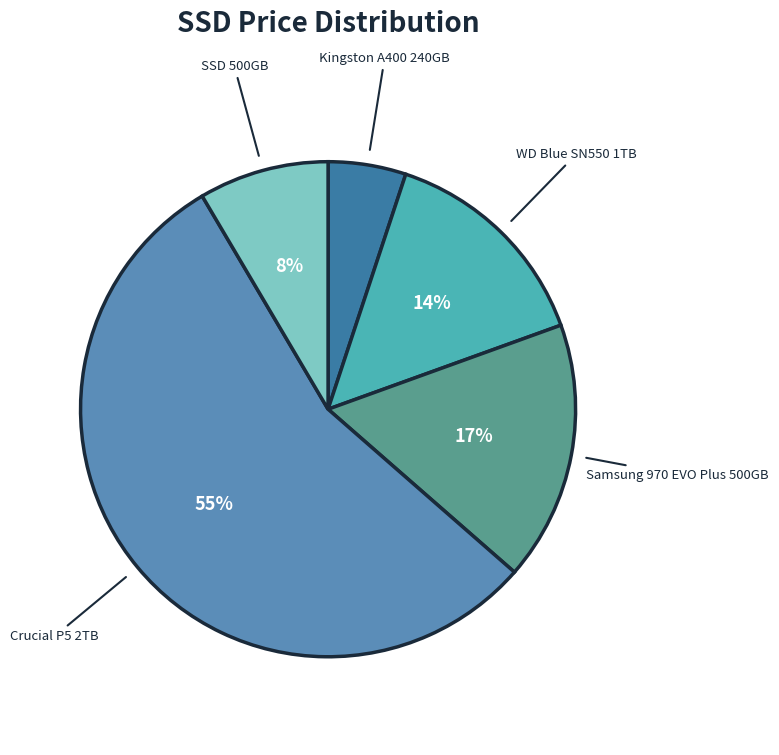

To the nearest percent, what is the average slice percentage?

20%